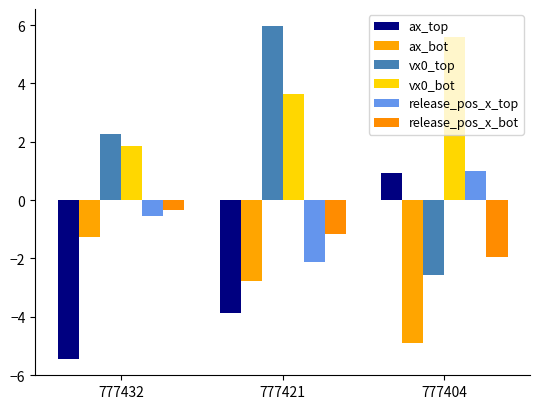

What is the difference between the second highest and minimum values in the vx0_top series?

4.9